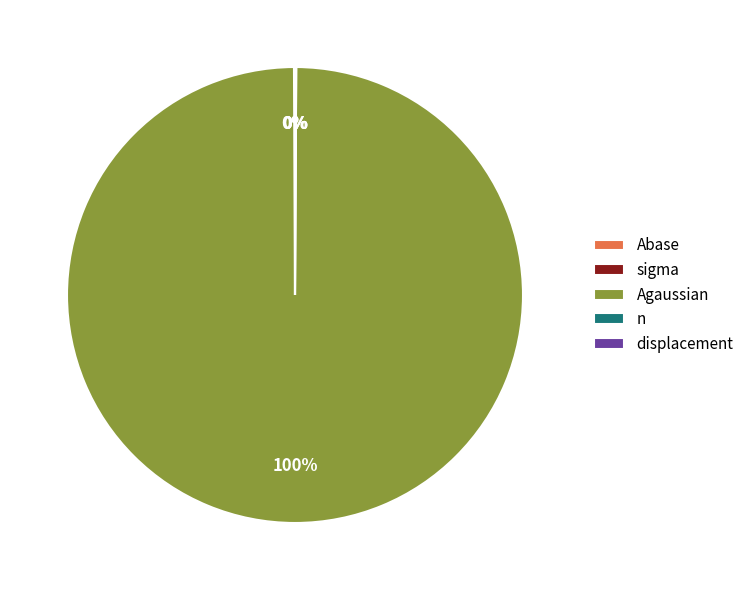

Rank the categories by value from highest to lowest.

Agaussian, n, Abase, sigma, displacement